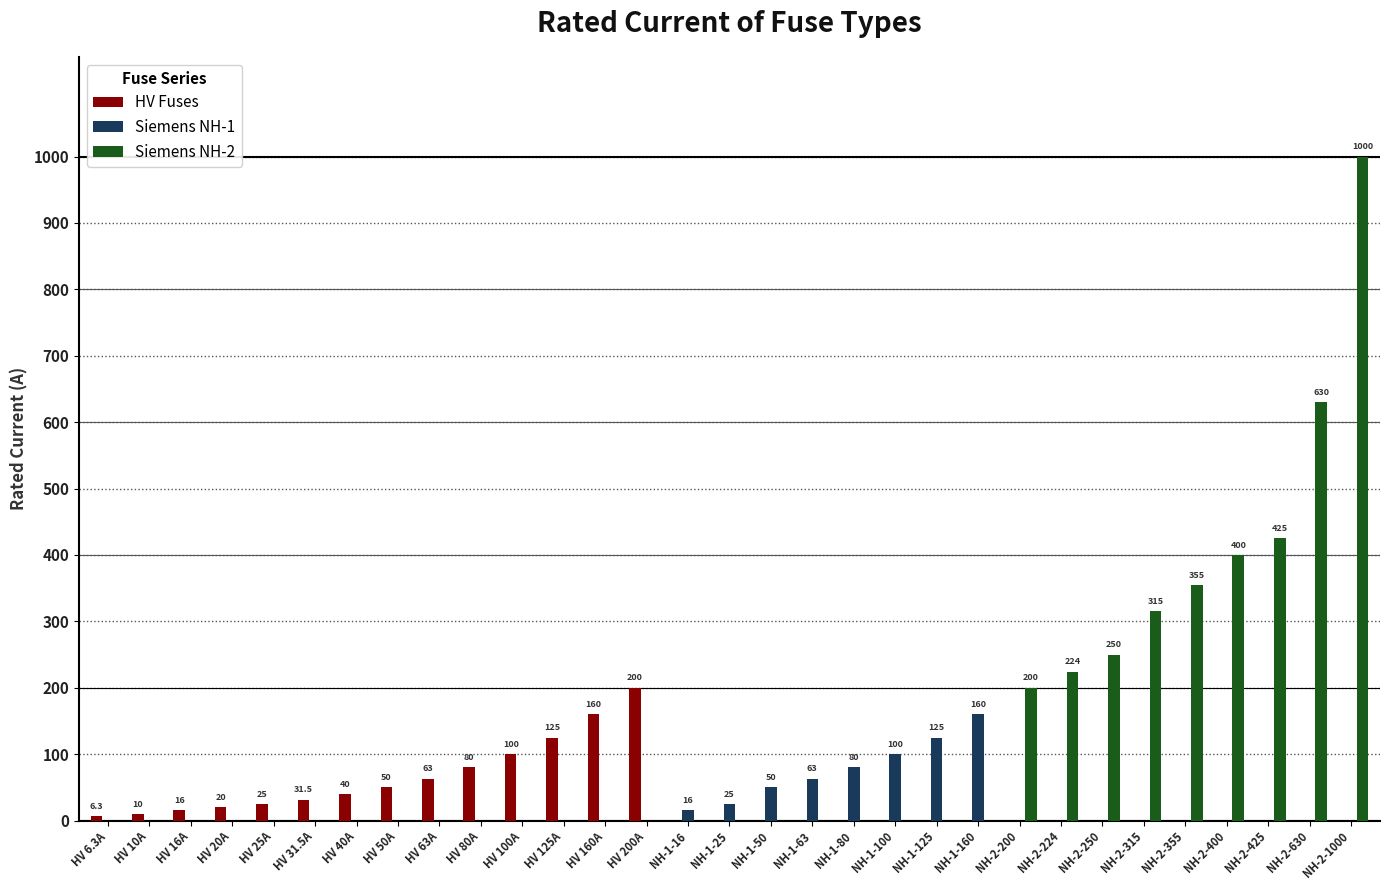

What is the sum of all Siemens NH-1 values?

619.0